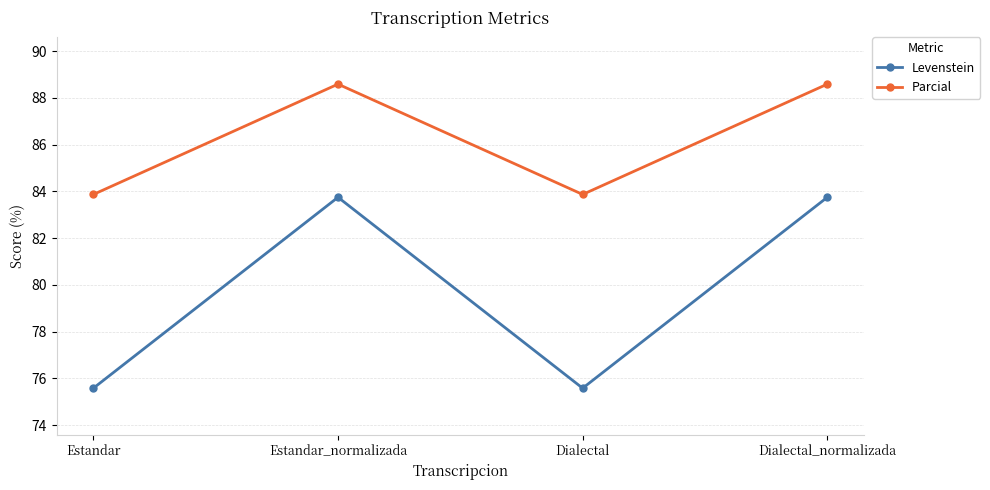

Rank the series by their average value, from highest to lowest.

Parcial, Levenstein